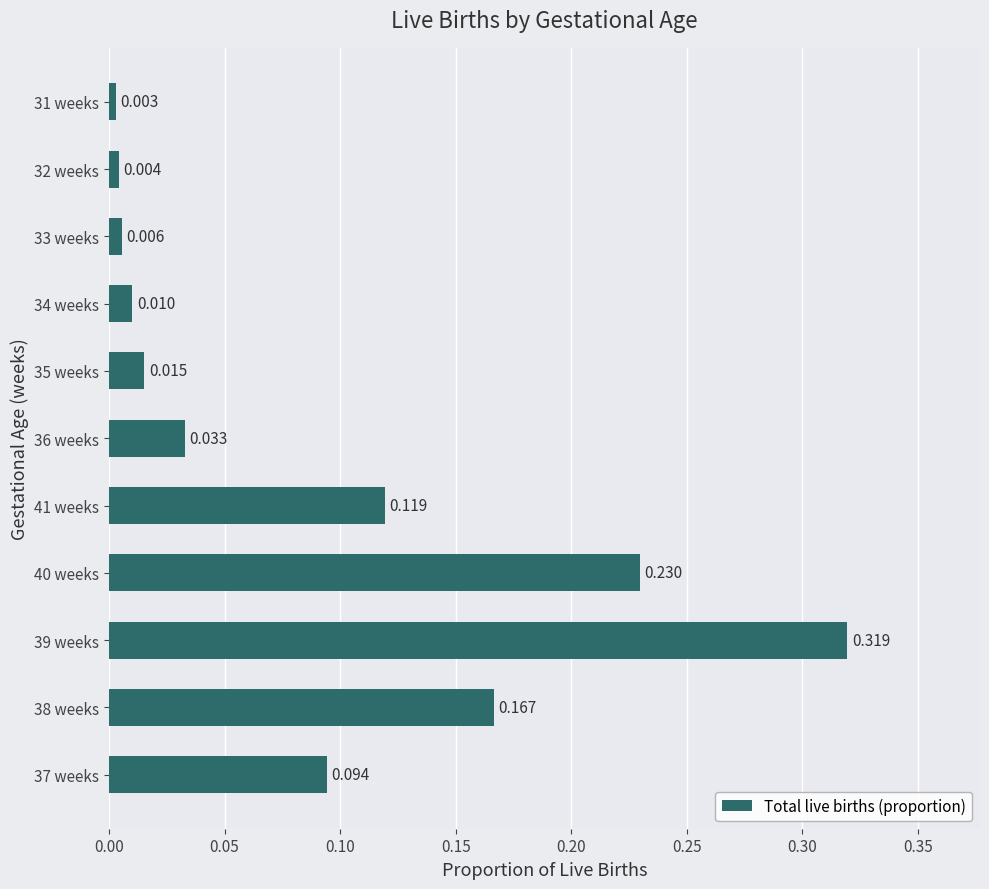

Are the bars horizontal?

Yes